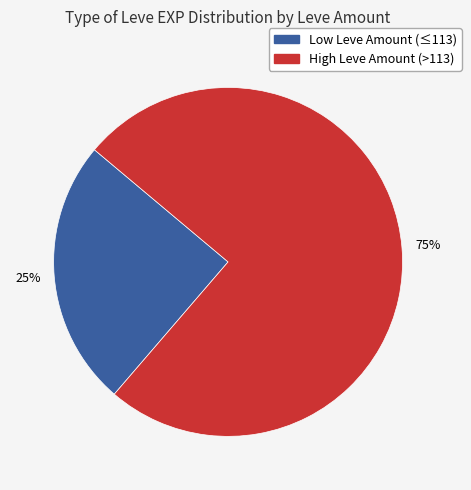

To the nearest percent, what is the average slice percentage?

50%